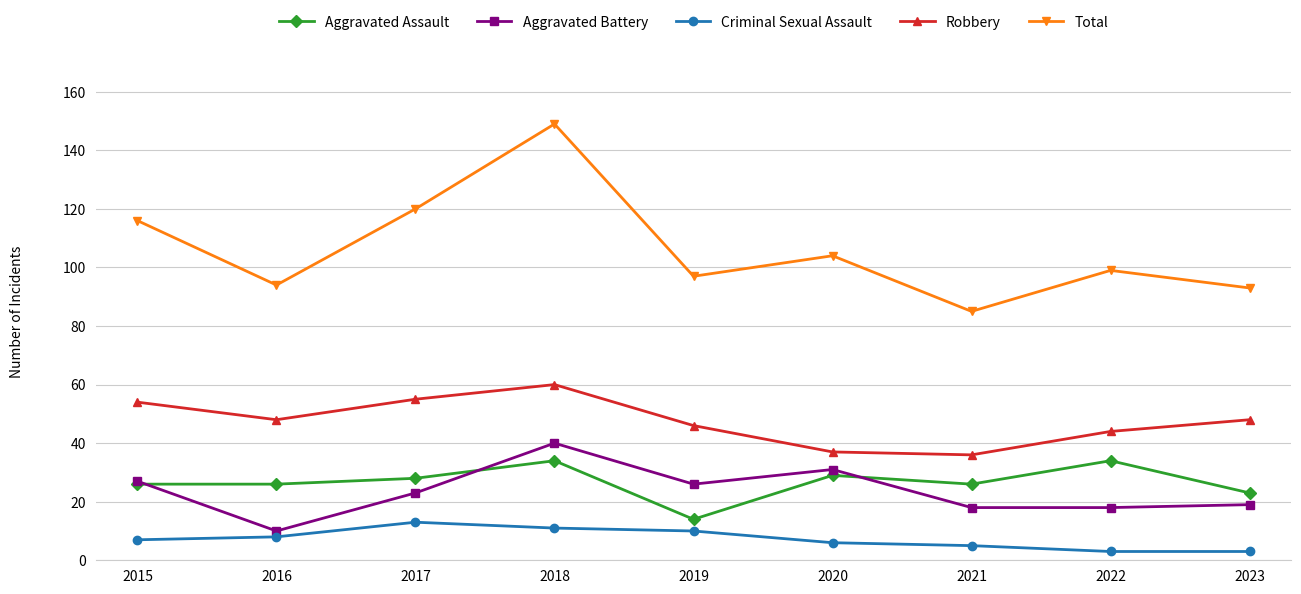

Reading left to right, transcribe all the data shown in this chart.

Aggravated Assault: 2015=26	2016=26	2017=28	2018=34	2019=14	2020=29	2021=26	2022=34	2023=23
Aggravated Battery: 2015=27	2016=10	2017=23	2018=40	2019=26	2020=31	2021=18	2022=18	2023=19
Criminal Sexual Assault: 2015=7	2016=8	2017=13	2018=11	2019=10	2020=6	2021=5	2022=3	2023=3
Robbery: 2015=54	2016=48	2017=55	2018=60	2019=46	2020=37	2021=36	2022=44	2023=48
Total: 2015=116	2016=94	2017=120	2018=149	2019=97	2020=104	2021=85	2022=99	2023=93